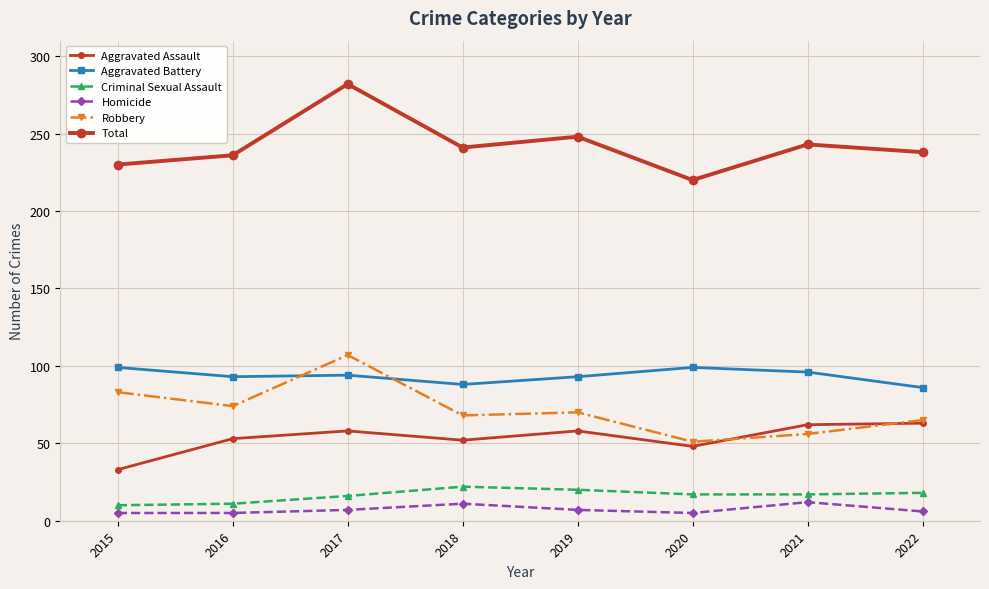

Where is Total nearest to the value 251?

2019